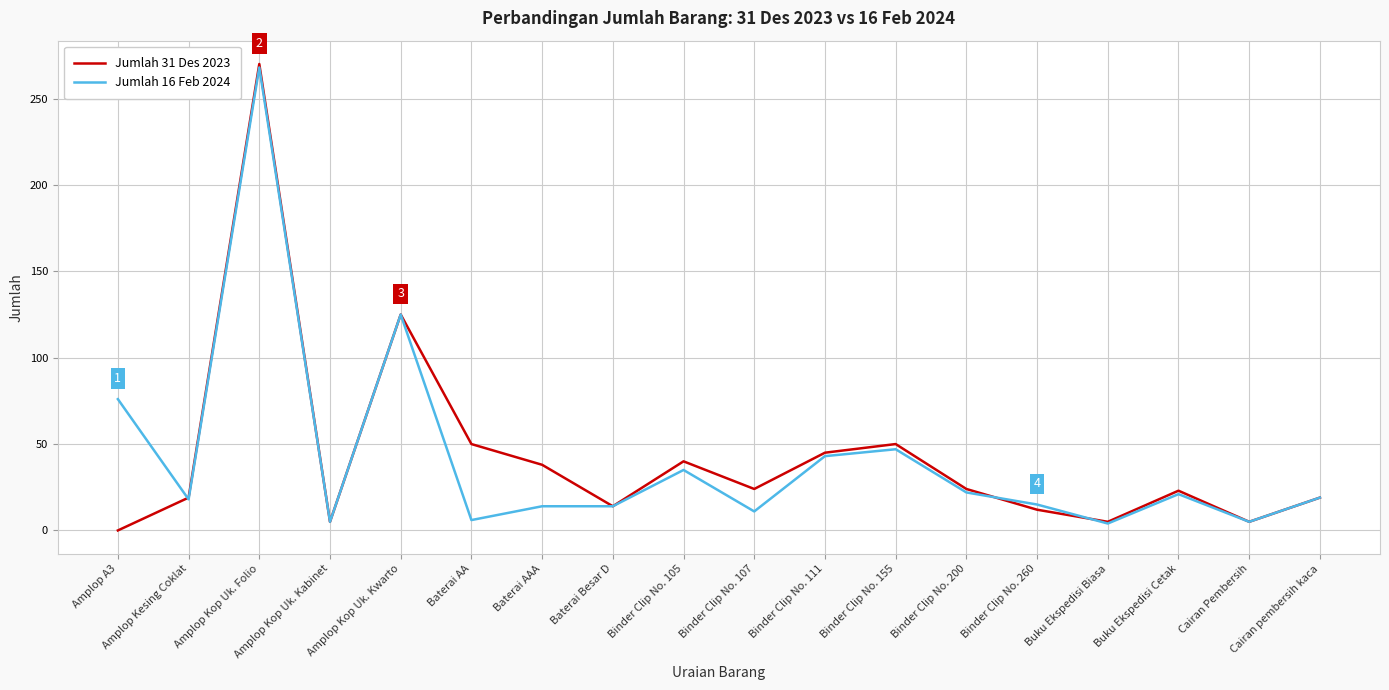

True or false: Jumlah 31 Des 2023 has more than 2 points higher than both neighbors.

True